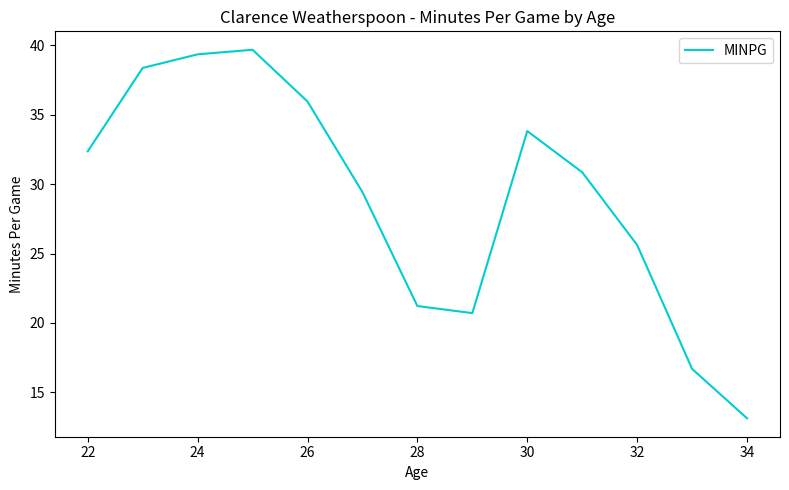

What is the greatest value displayed?

39.7